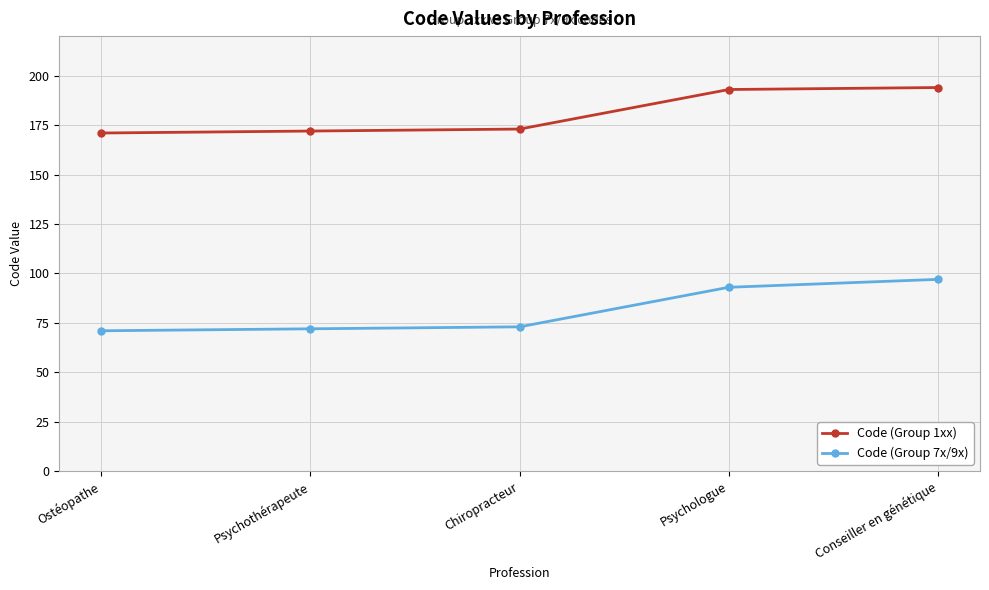

Rank the series by their maximum value, from highest to lowest.

Code (Group 1xx), Code (Group 7x/9x)